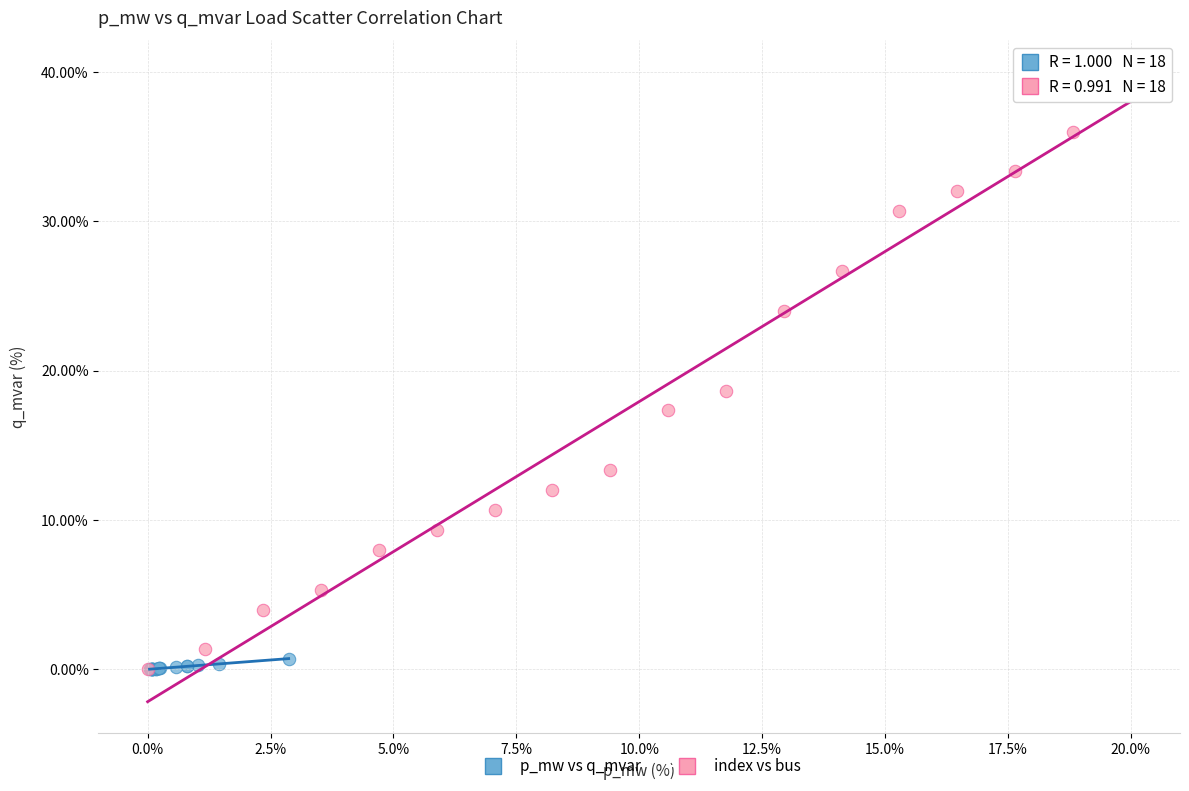

What are all the series names shown in the legend?

p_mw vs q_mvar, index vs bus